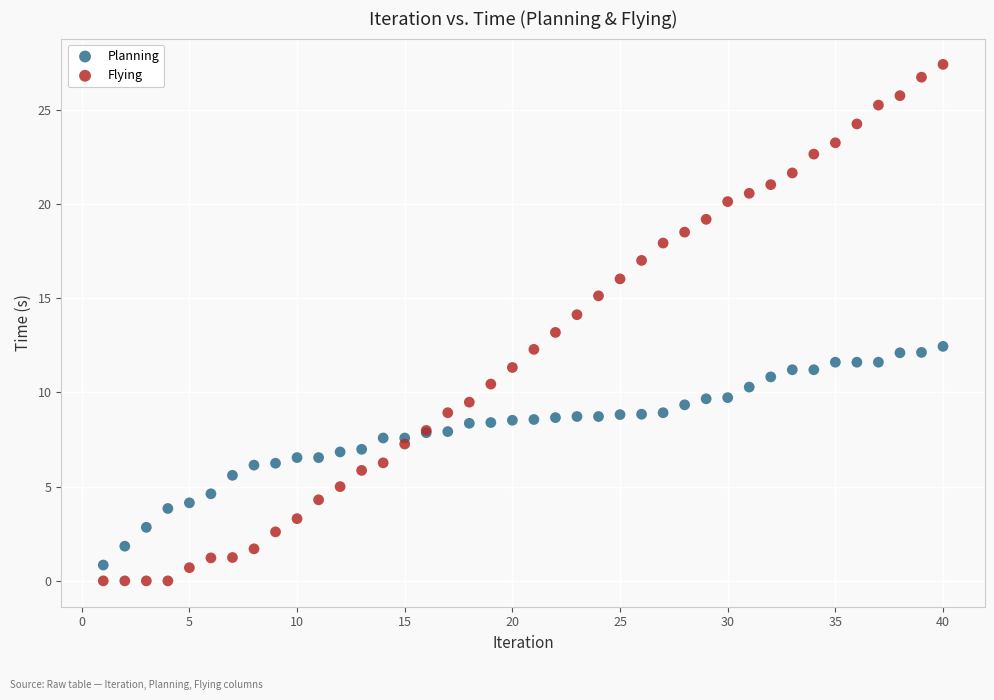

Which series has the largest Y range (max minus min)?

Flying